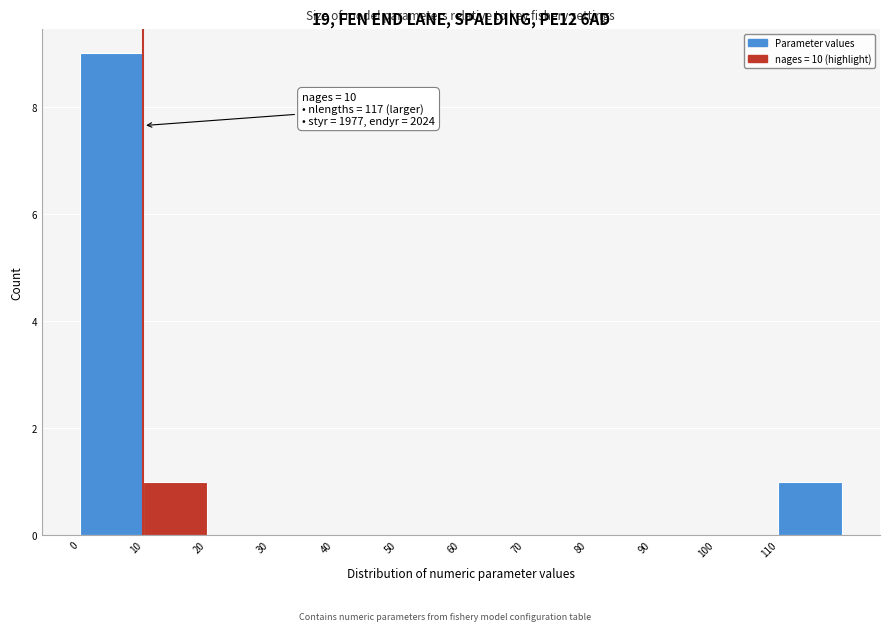

Which range on the x-axis has the tallest bar?

0 to 10